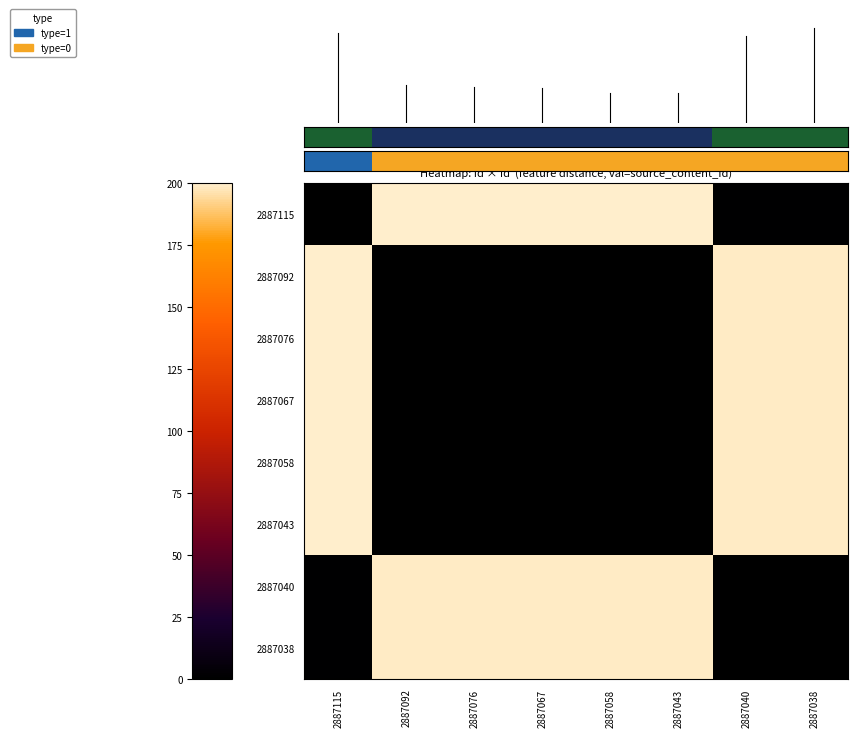

Which category has the lowest value across all series?

2887115